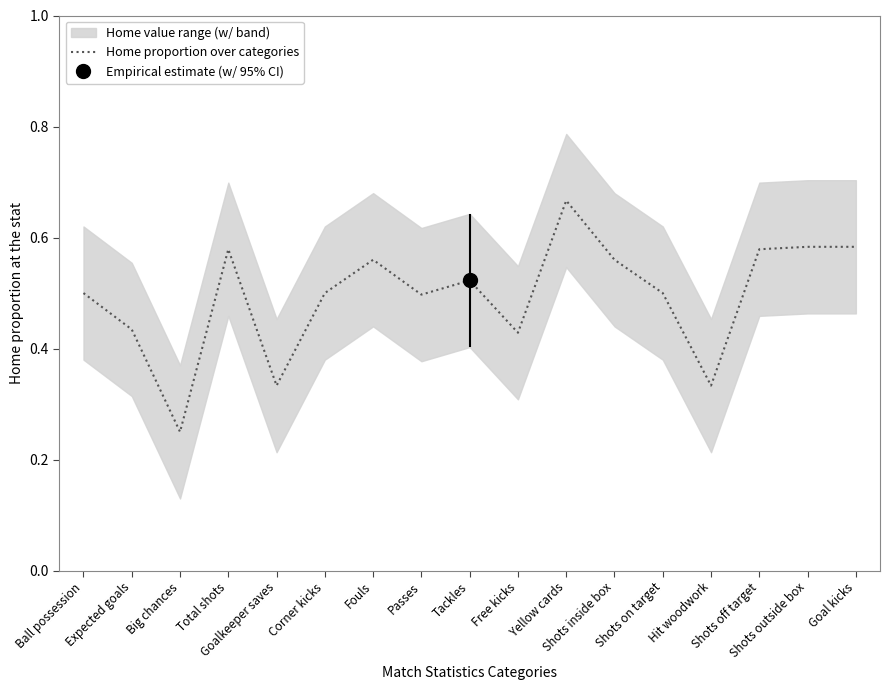

Which category has the highest value across all series?

Yellow cards